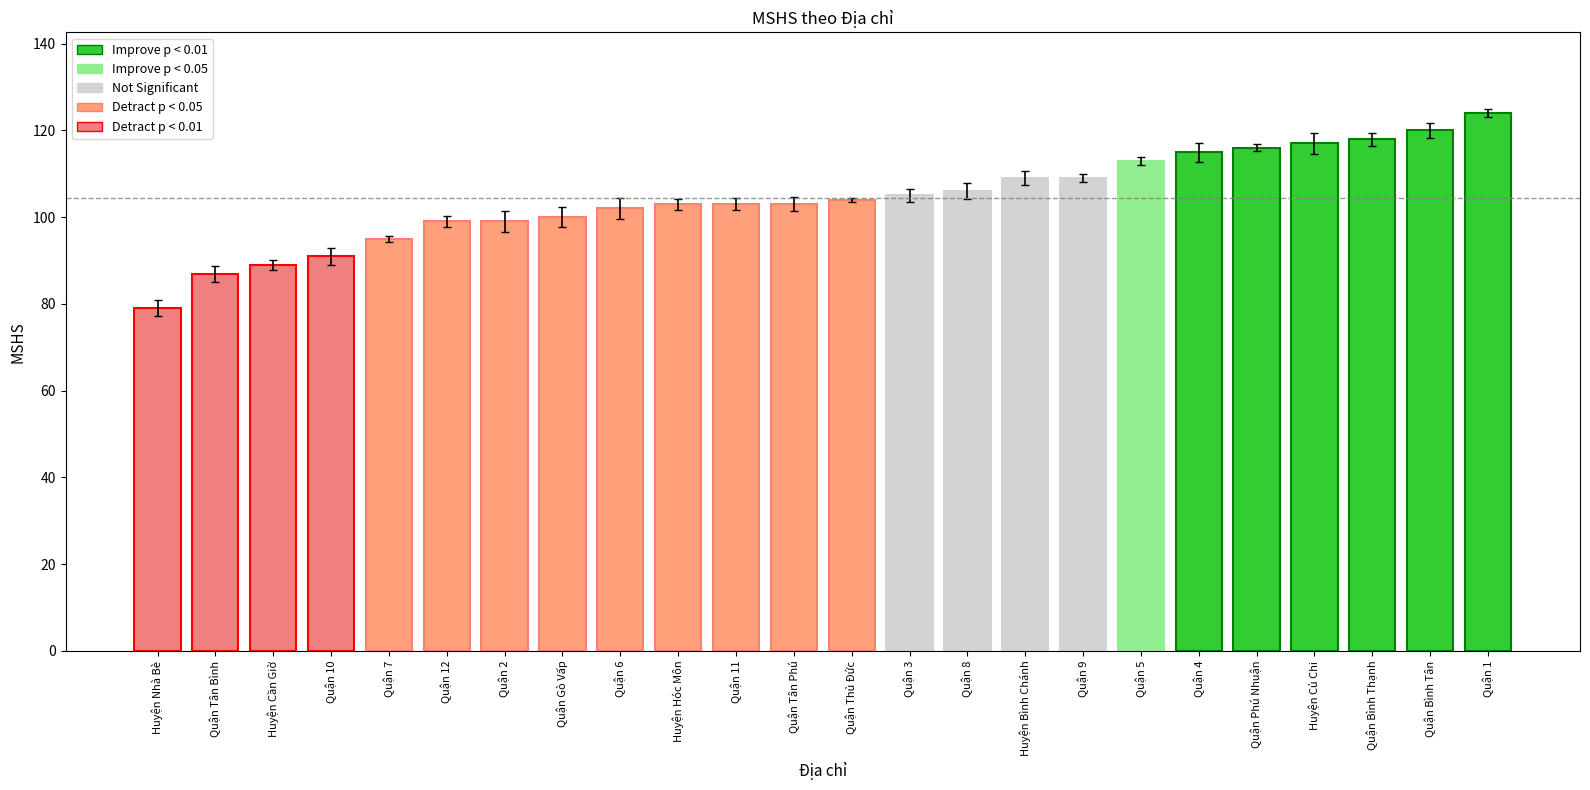

The value at Huyện Nhà Bè is 127. True or false?

False